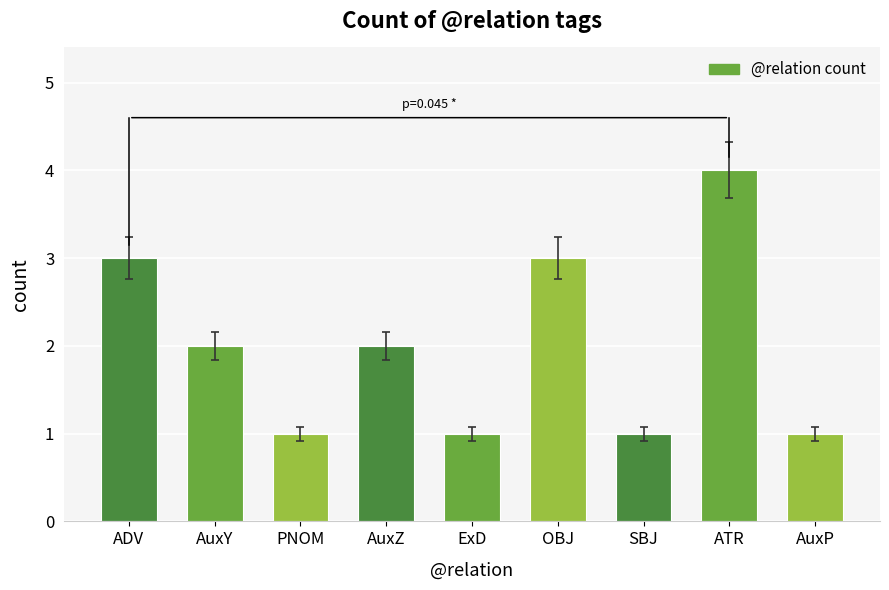

What is the minimum value shown in the chart?

1